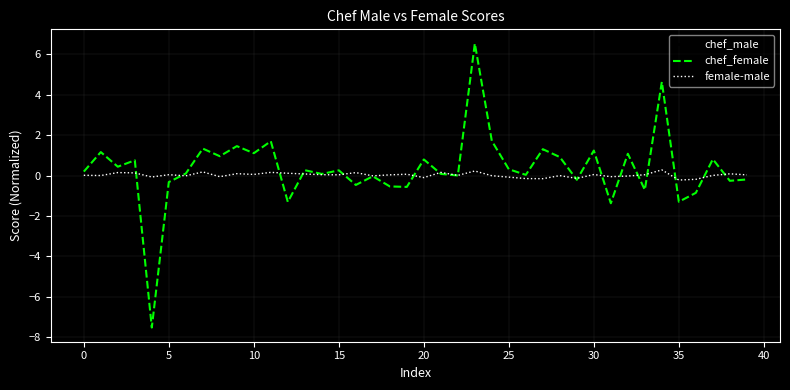

Which series has the largest range (max minus min)?

chef_female